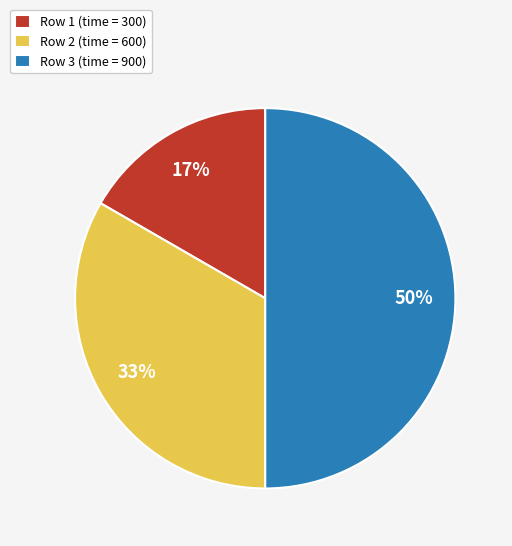

Does Row 2 (time = 600) account for over 50% of the chart?

No